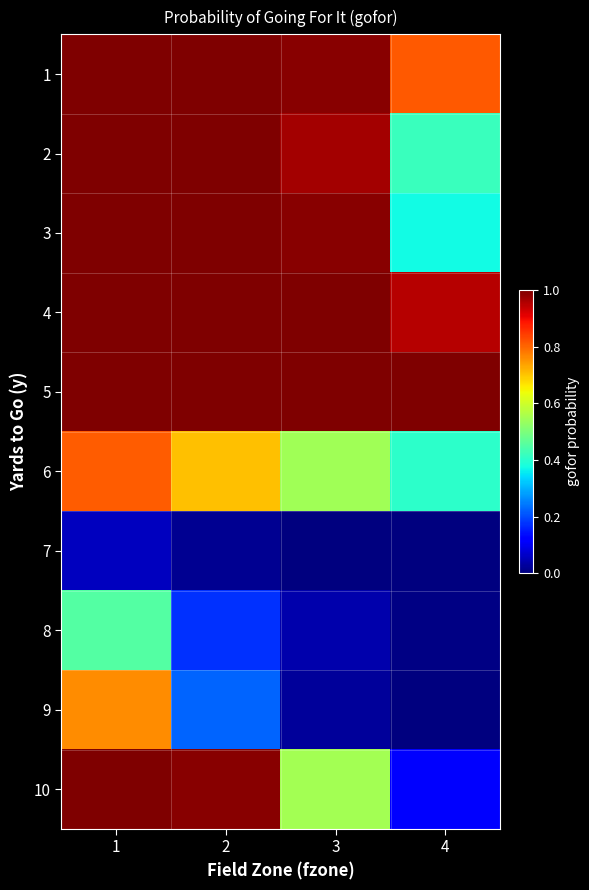

Which has a higher value, 4 or 1?

1